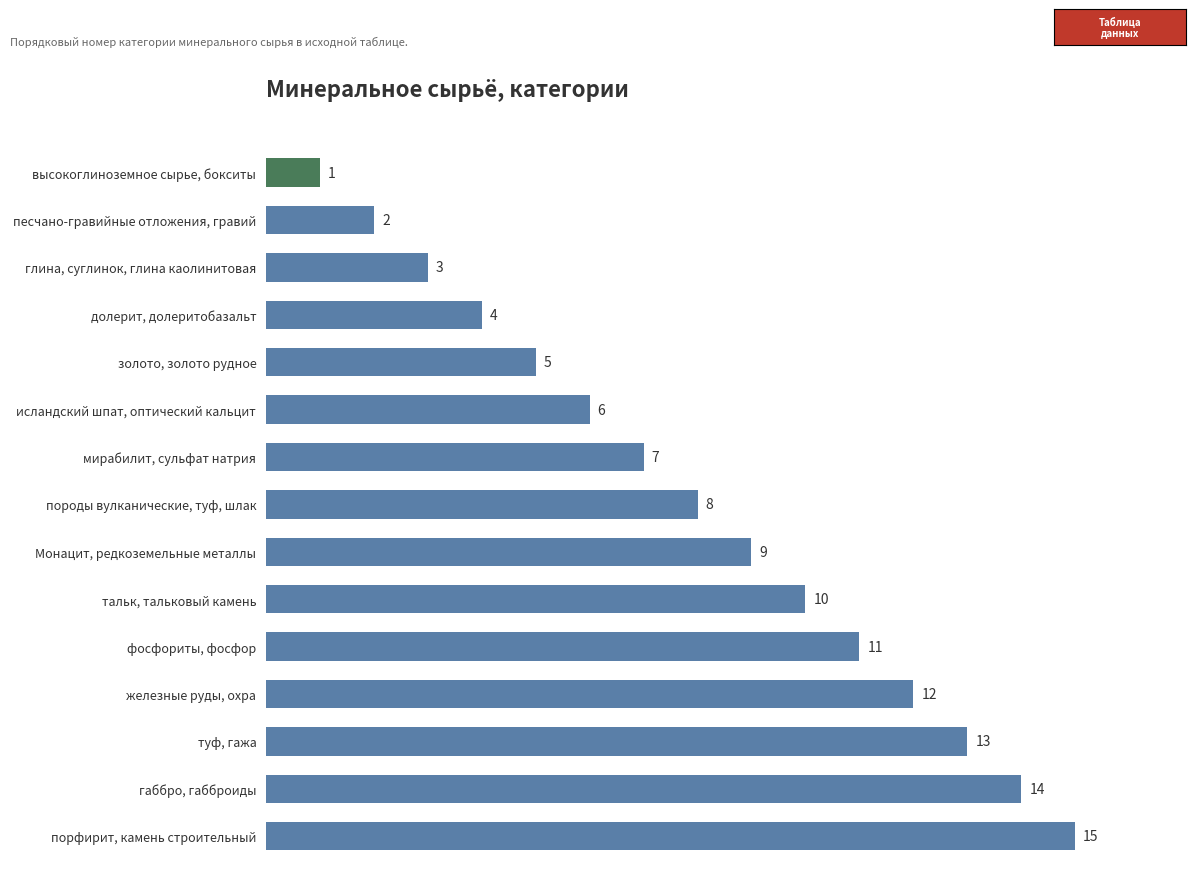

True or false: the data shows 4 at туф, гажа.

False